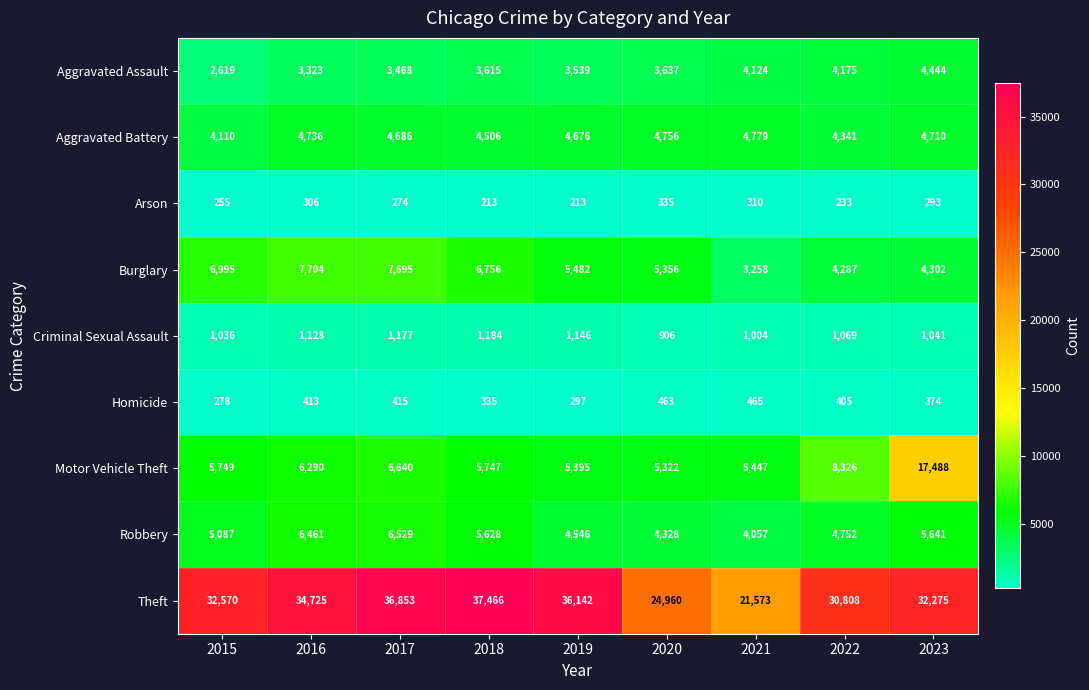

How many series are shown in this chart?

9